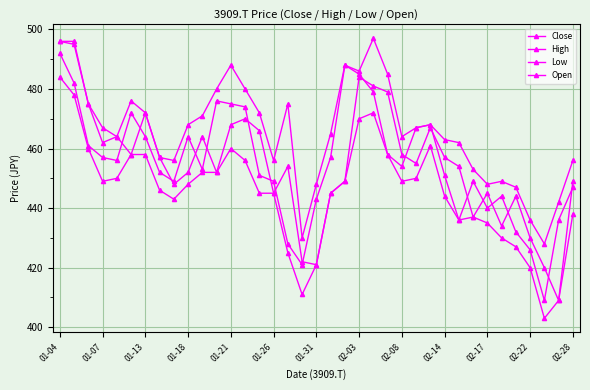

How many data points in Low are less than 448?

18